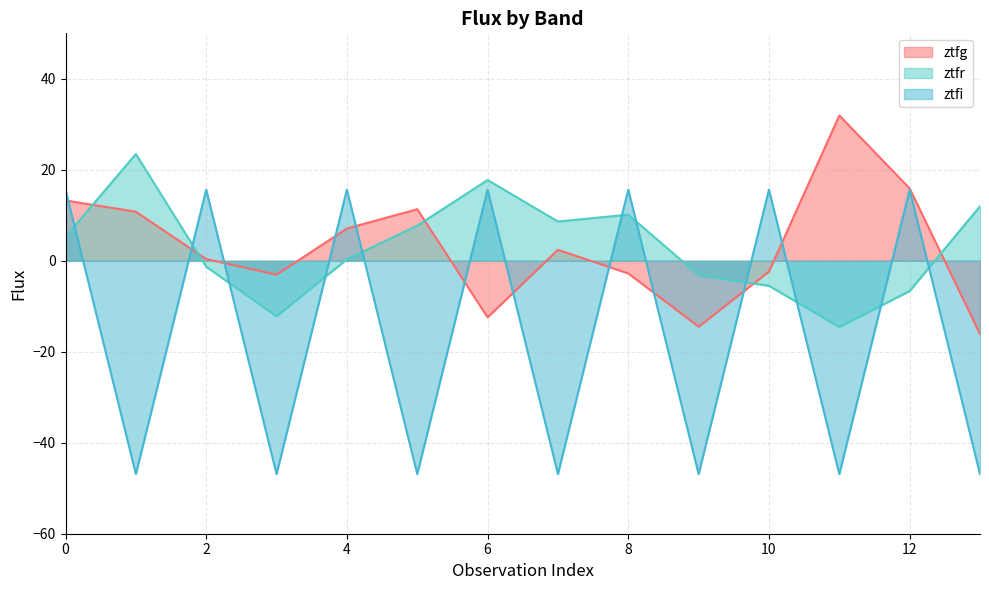

Between which two adjacent categories do ztfg and ztfi first intersect?

0 and 1